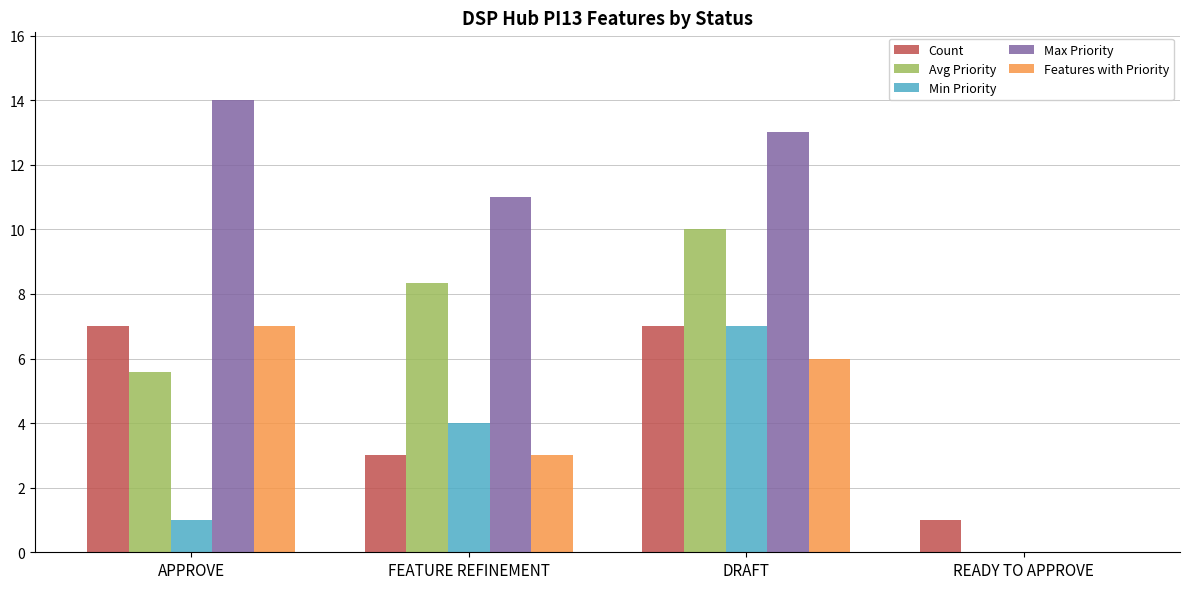

What is the sum of the Avg Priority values at READY TO APPROVE and FEATURE REFINEMENT?

8.3